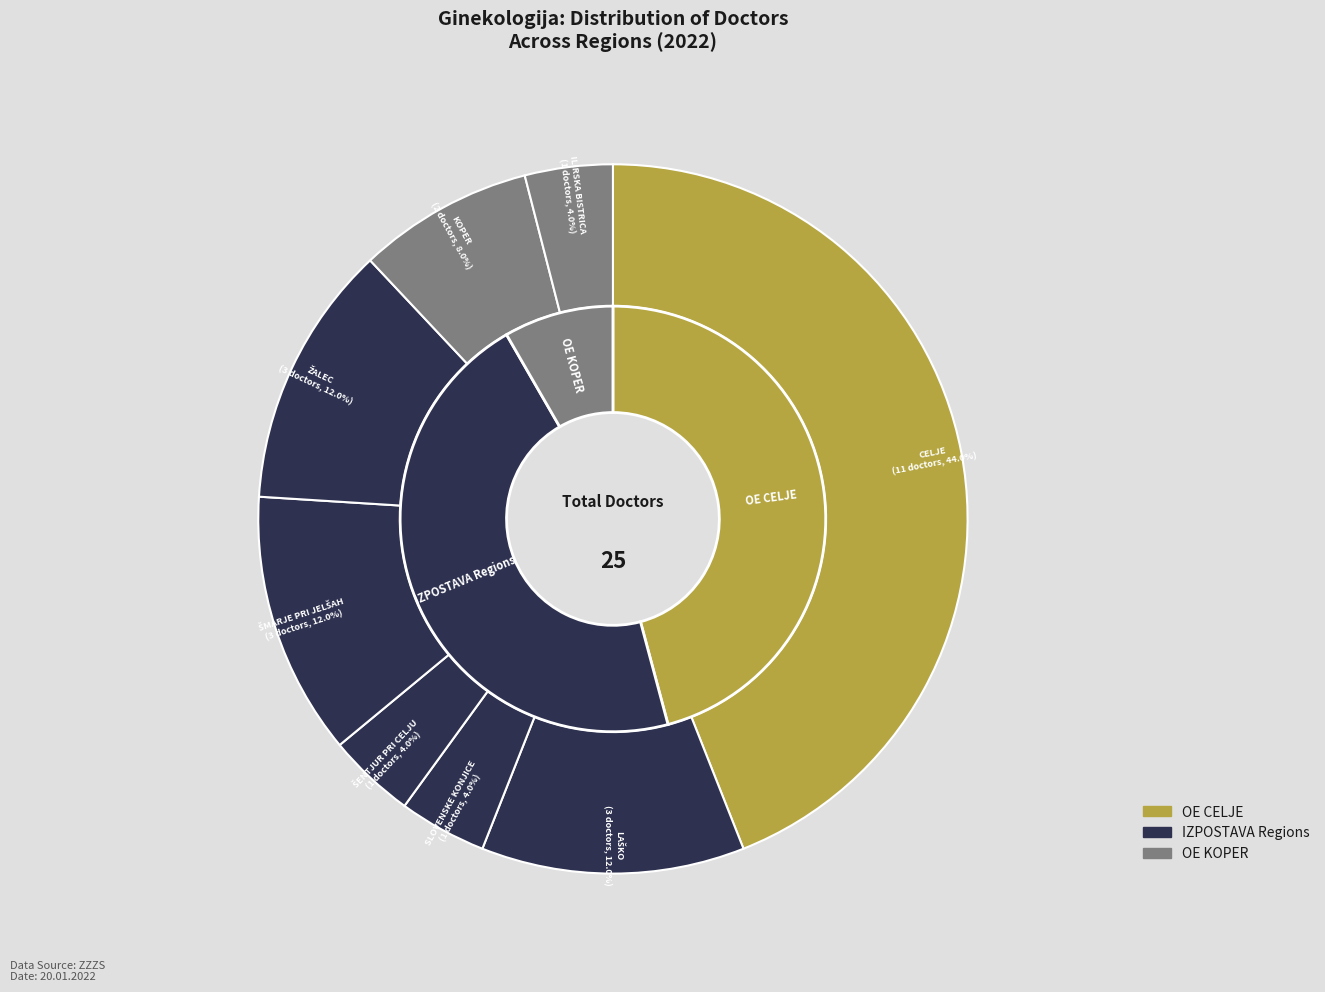

Which category has the smallest portion of the pie?

IZPOSTAVA SLOVENSKE KONJICE